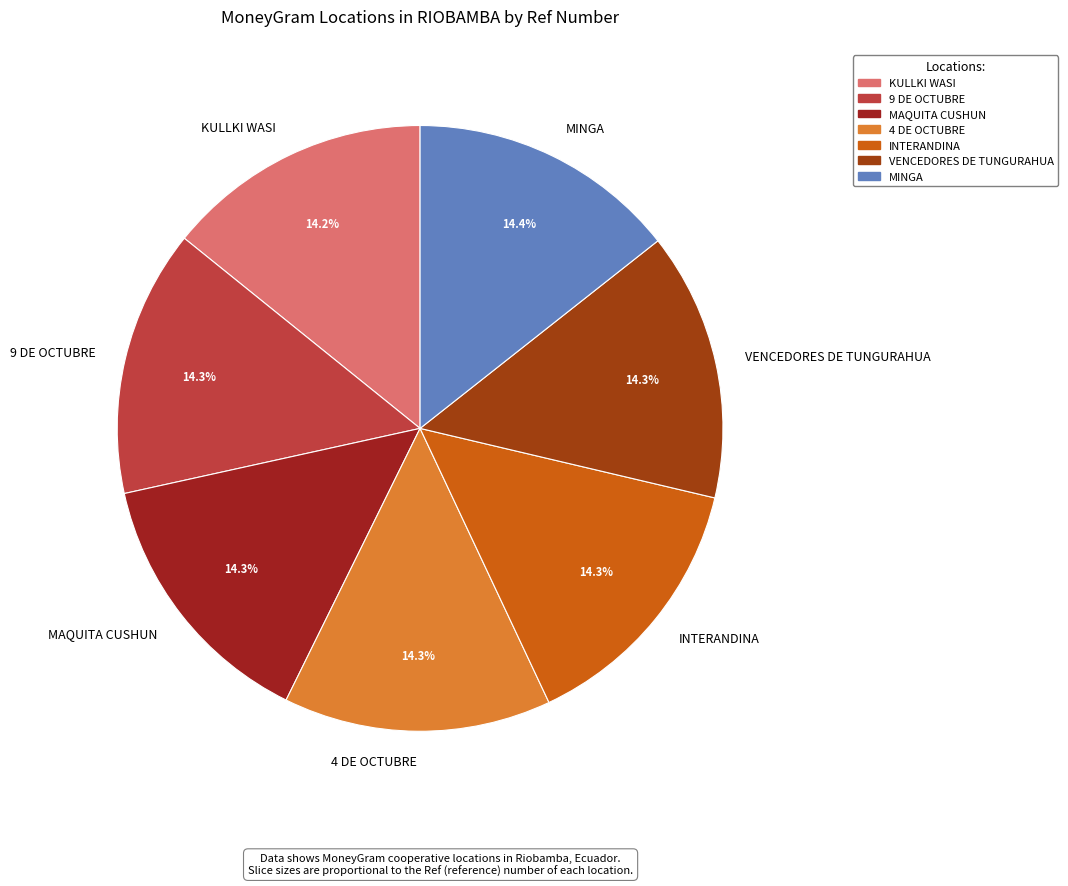

Is it true that VENCEDORES DE TUNGURAHUA is 20% of the pie?

False